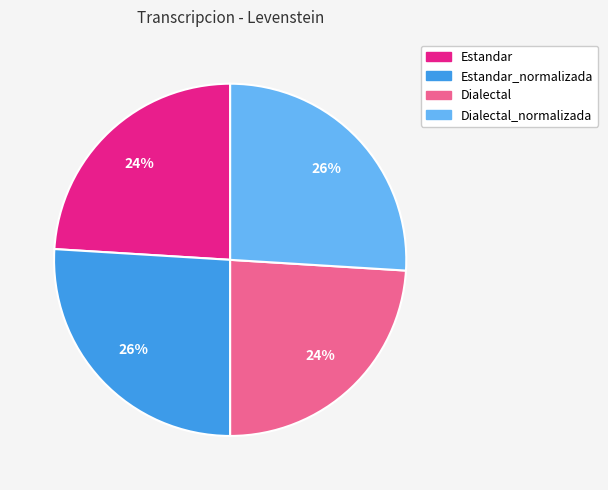

Does any single category account for the majority?

No